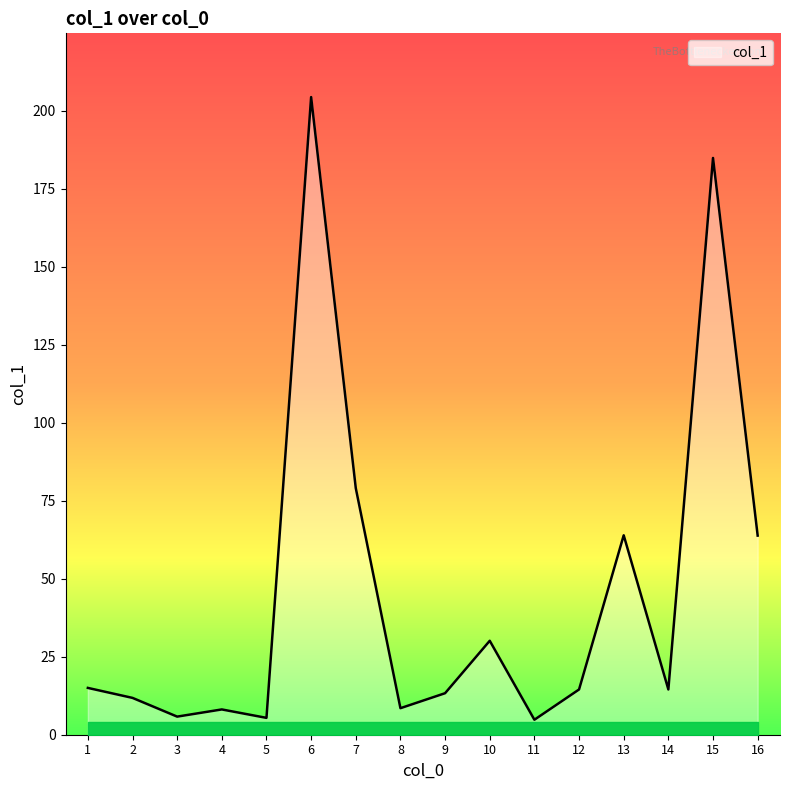

What is the ratio of the value at 5 to the value at 14?

0.4